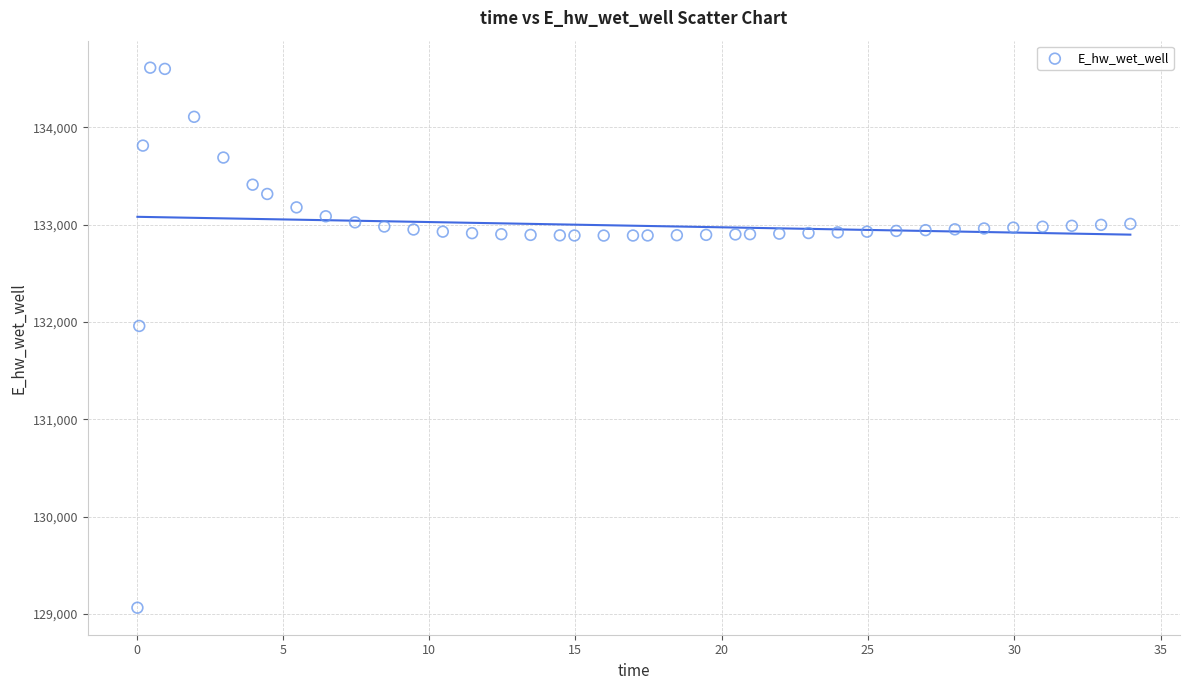

What Y value in the scatter plot is closest to 131838?

131958.8